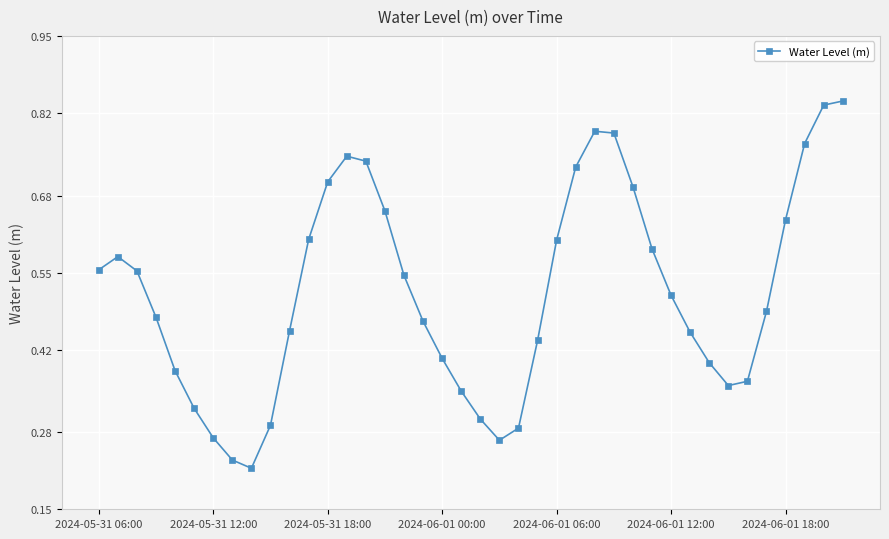

How many interior local valleys (lower than both neighbors) does the data have?

3